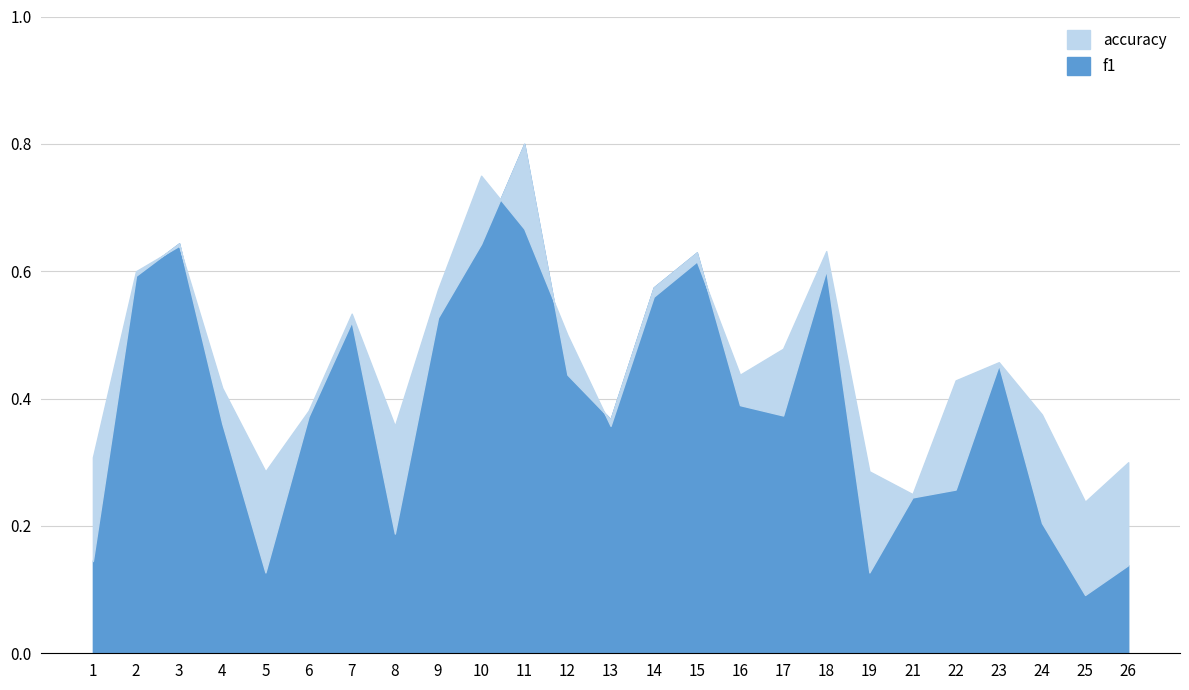

The accuracy series shows 0.1 at 21. True or false?

False